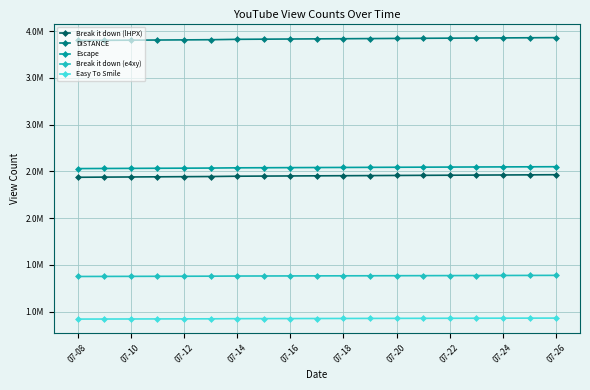

Does the chart have visible grid lines?

Yes